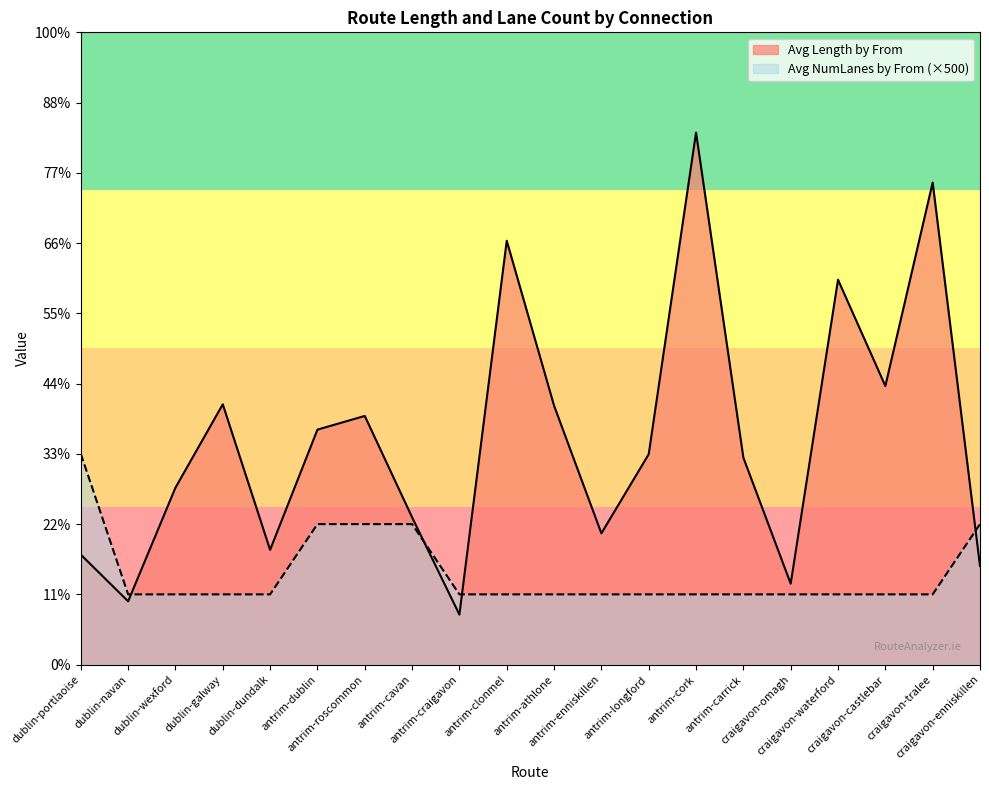

What is the minimum value for Avg Length by From?

356.0